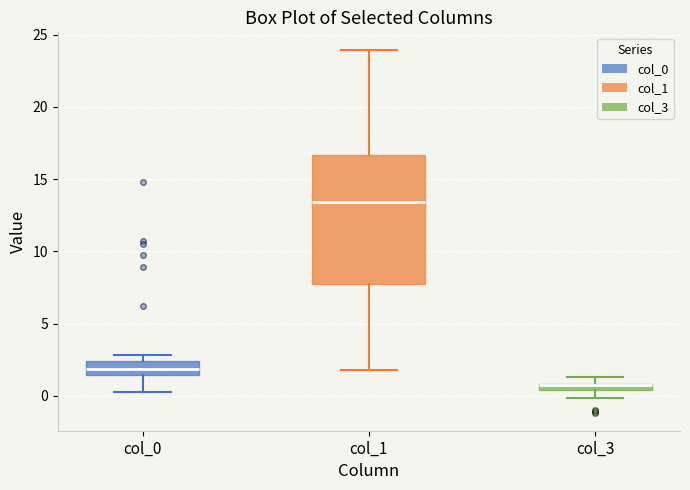

Where is the lower edge of the box for col_3 on the y-axis? The values are not printed on the chart, so give them approximately, as read against the axis.

0.5